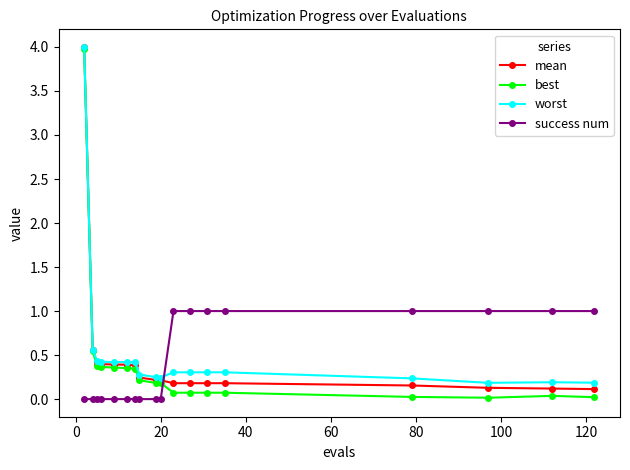

How many lines are shown in the chart?

4